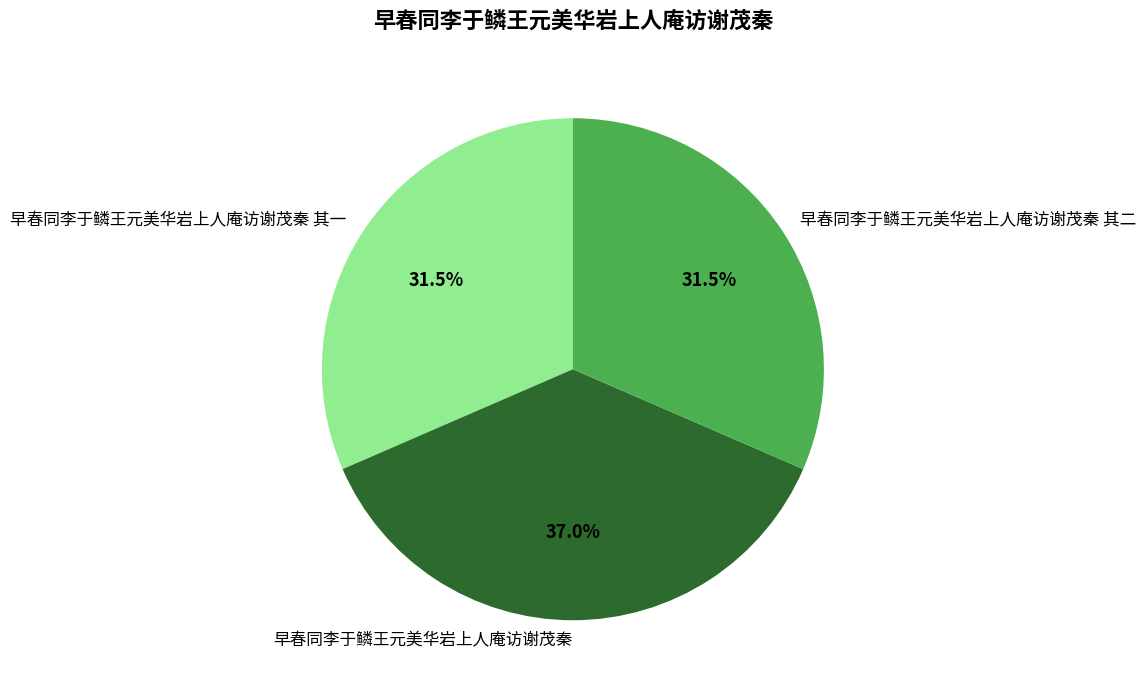

Is there any slice that represents more than half of the pie?

No